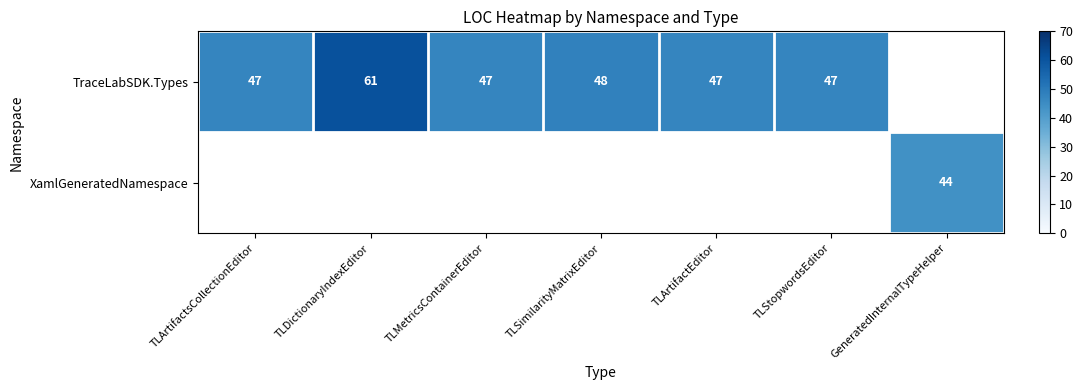

The TraceLabSDK.Types series shows 47 at TLArtifactsCollectionEditor. True or false?

True